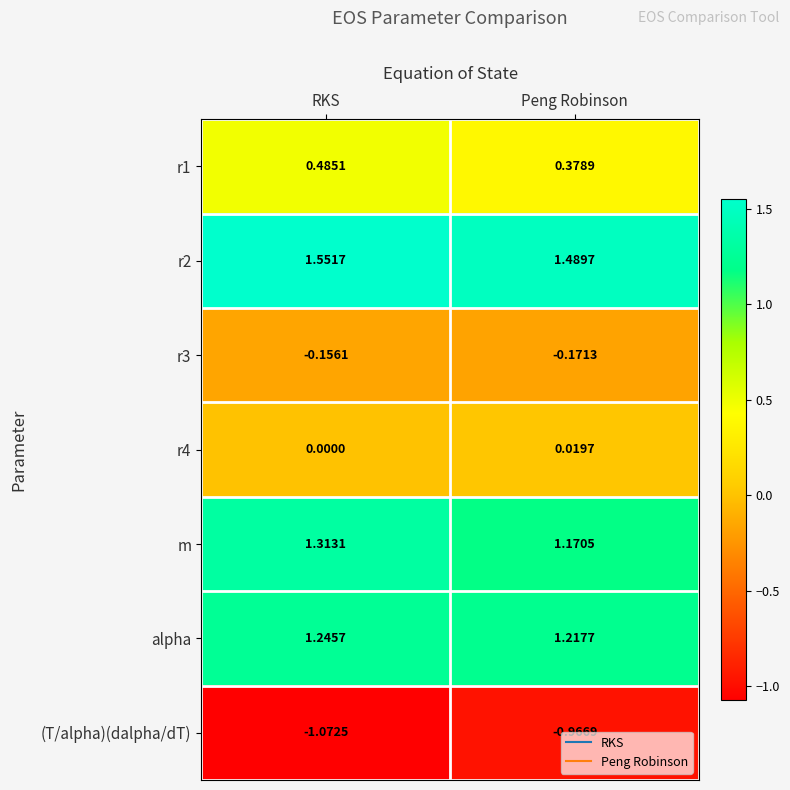

Where is r2 nearest to the value 1?

Peng Robinson